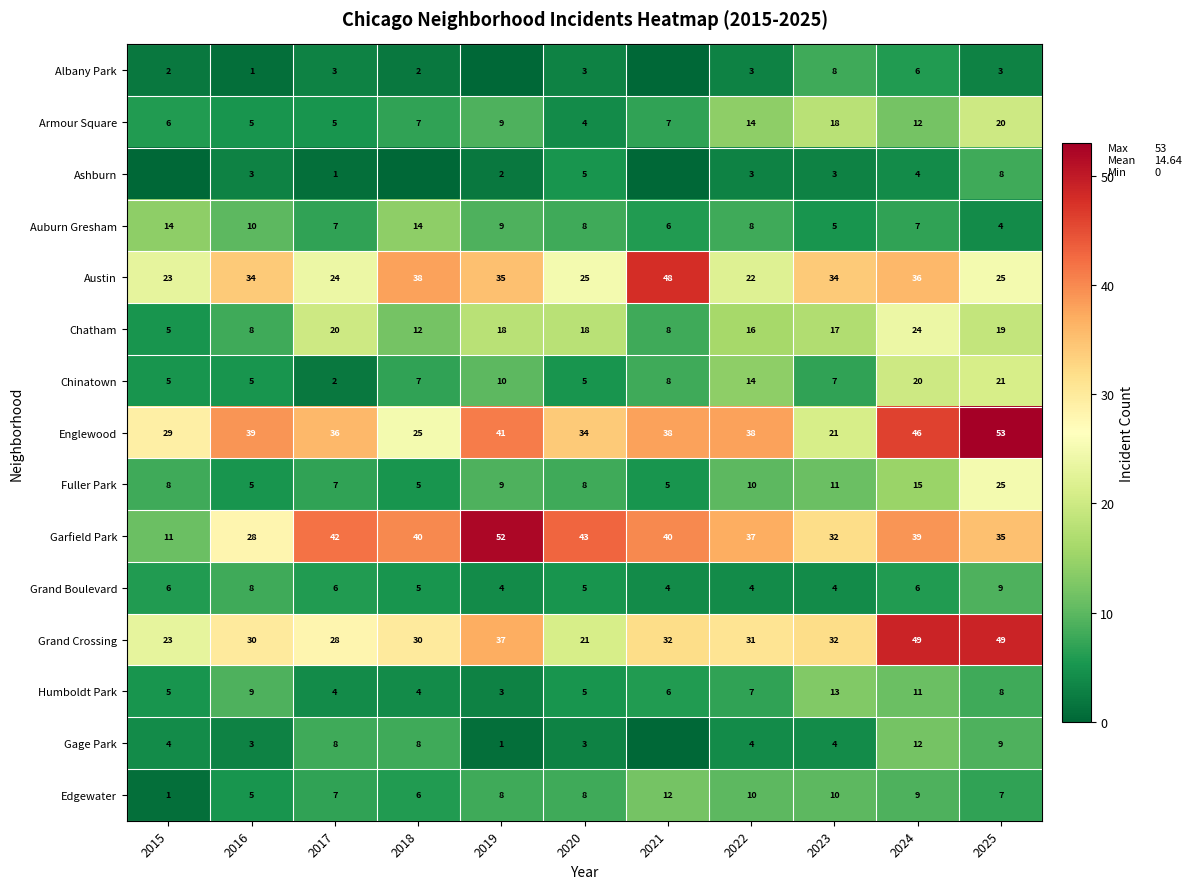

Read the Edgewater value at 2018, to the nearest 5.

5